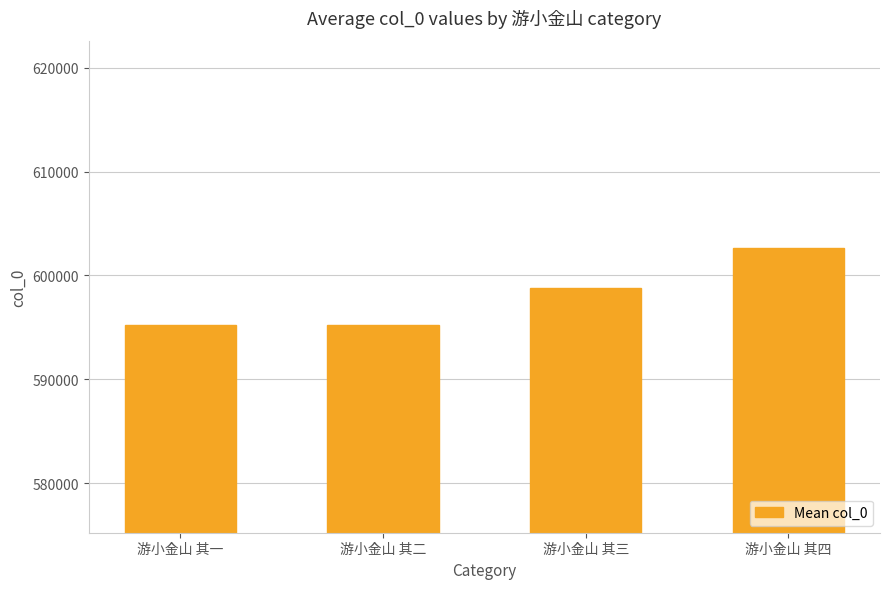

What is the difference between the maximum and minimum values?

7389